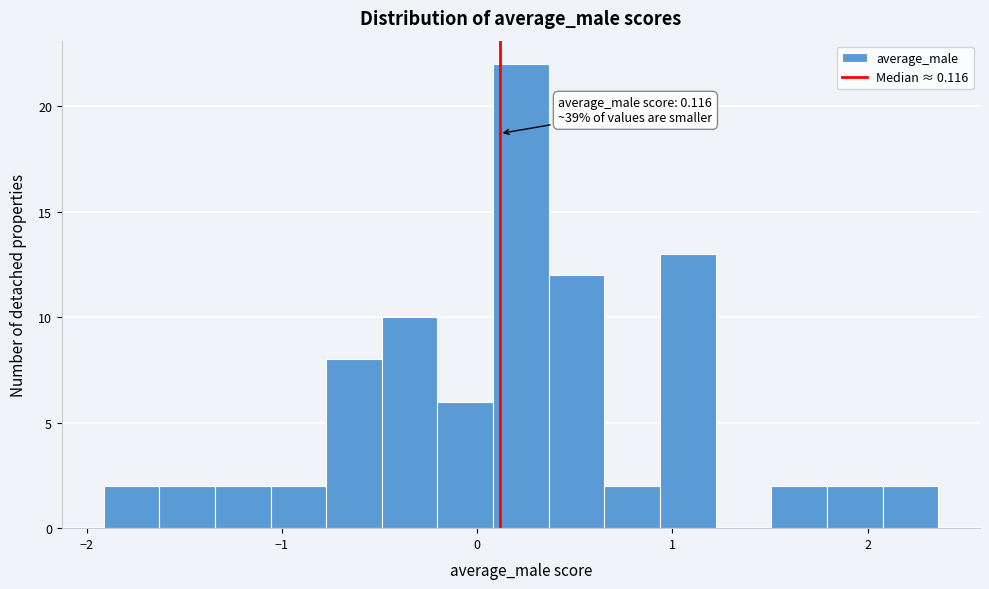

Read against the x-axis, roughly where is the centre of the tallest bar?

0.2